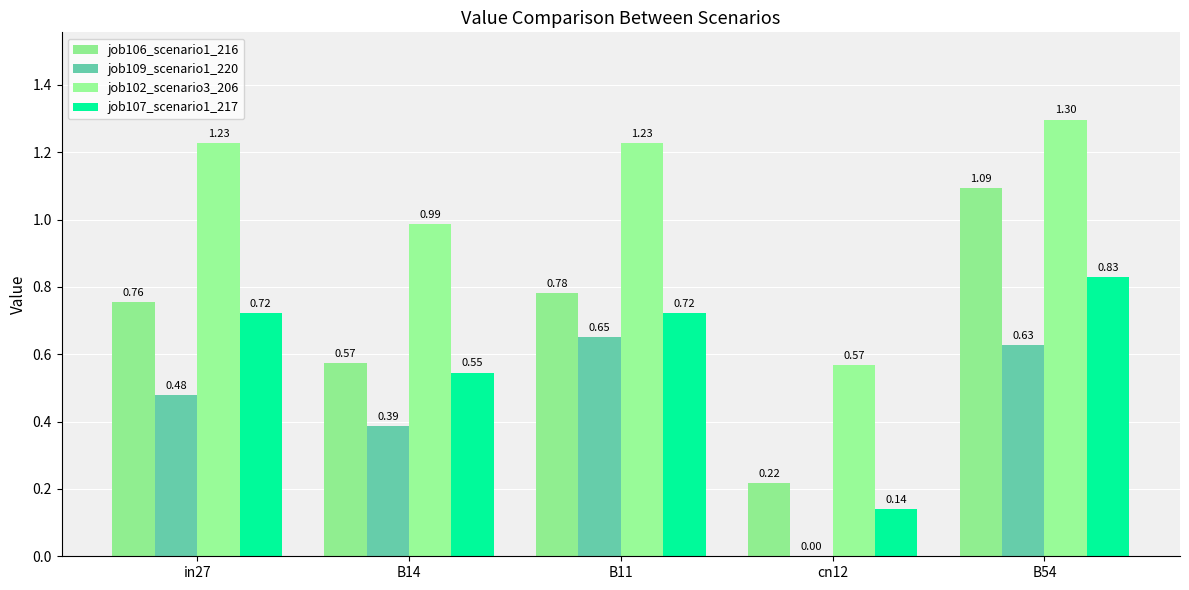

Between B14 and B11, which series saw the biggest shift?

job109_scenario1_220